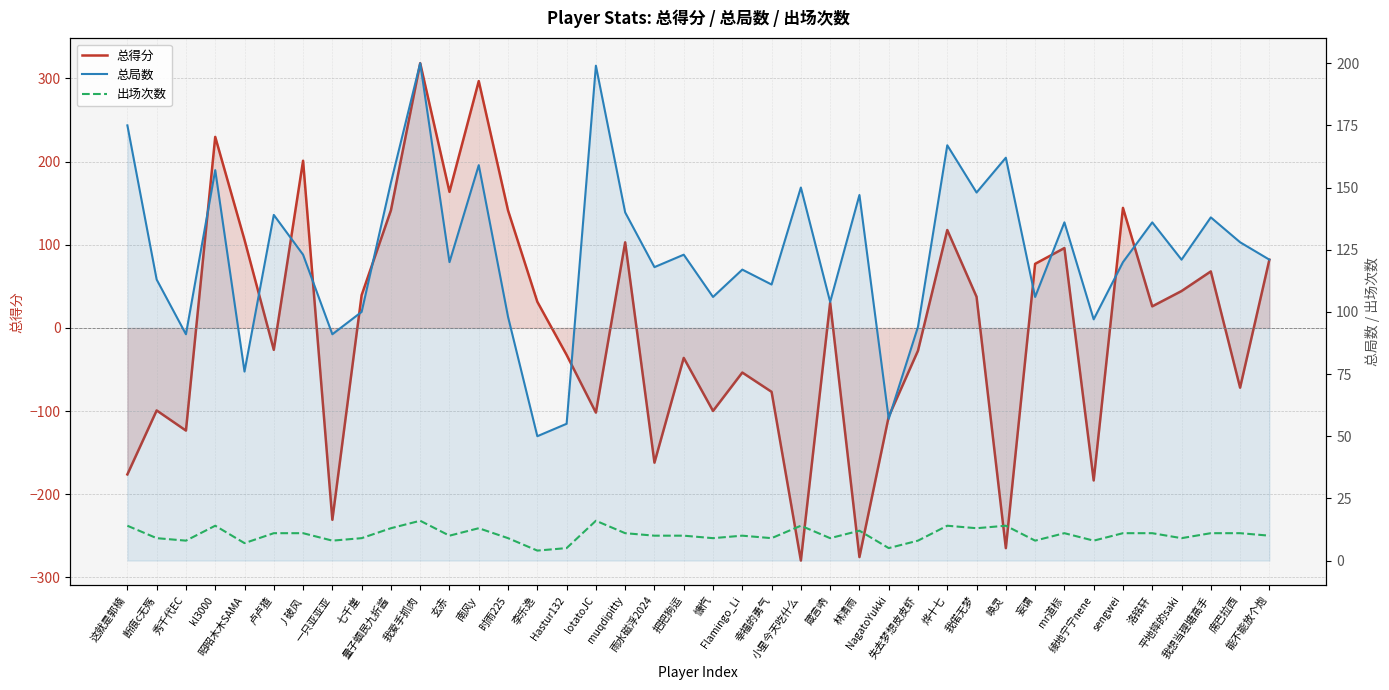

What is the average value of the 总局数 series?

123.6